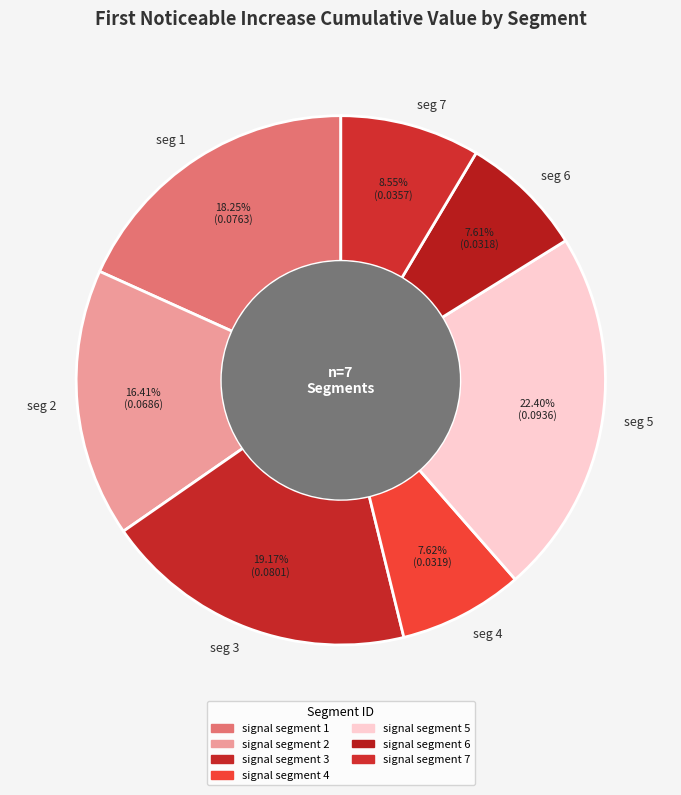

How many segments does this pie chart have?

7